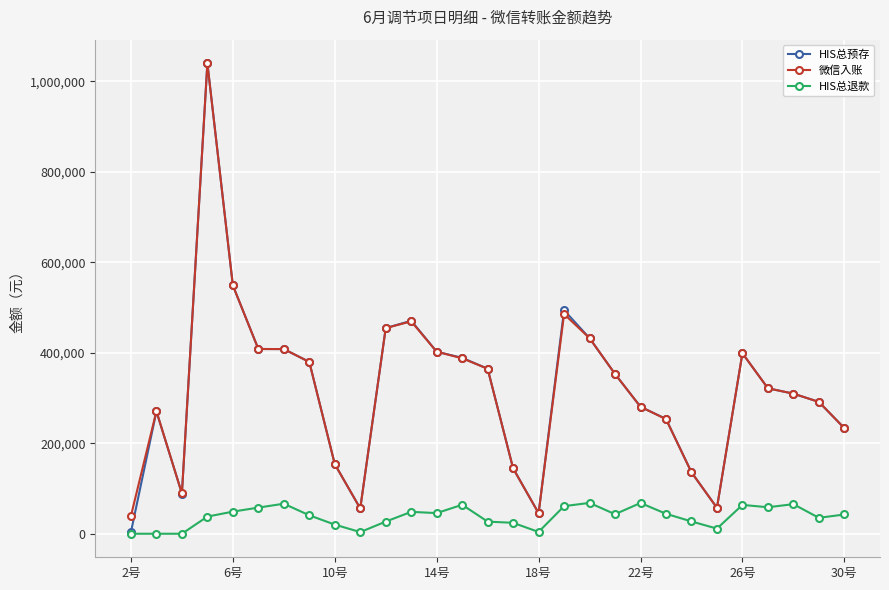

How many values in the HIS总退款 series are below 42552?

14